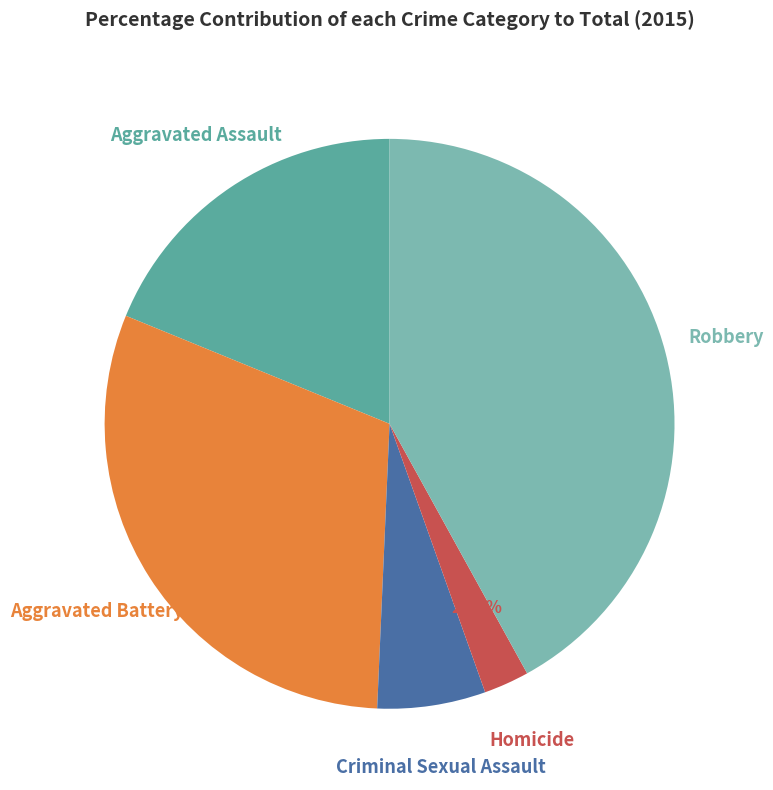

Is there a majority slice in this chart?

No